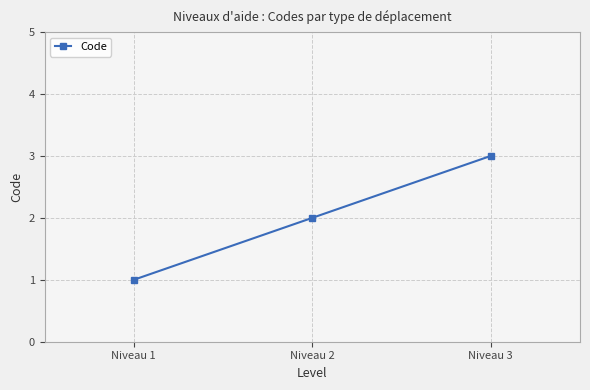

List the labels in order of value, smallest first.

Niveau 1, Niveau 2, Niveau 3